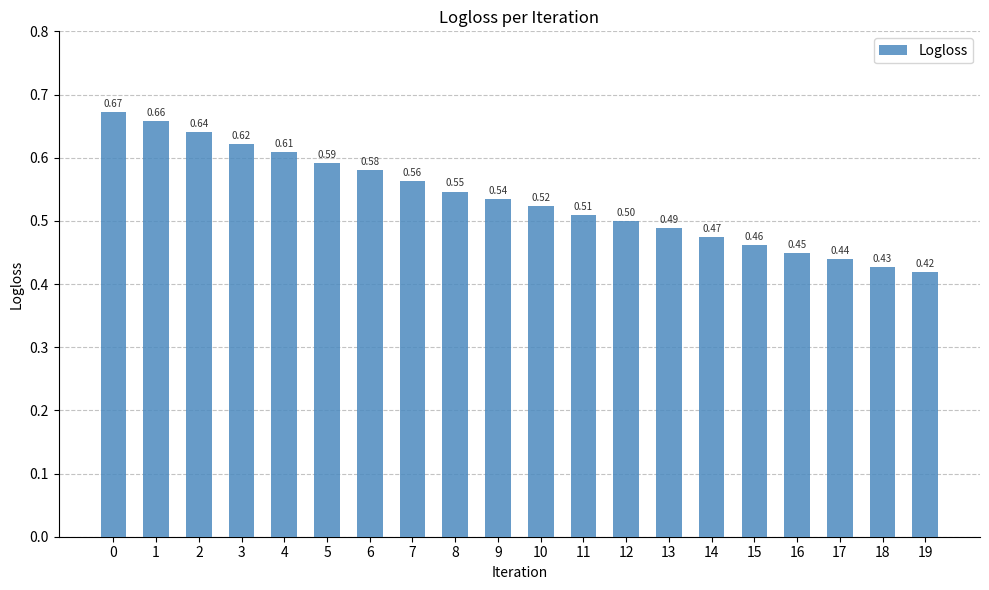

What is the change in value from 4 to 16?

-0.2